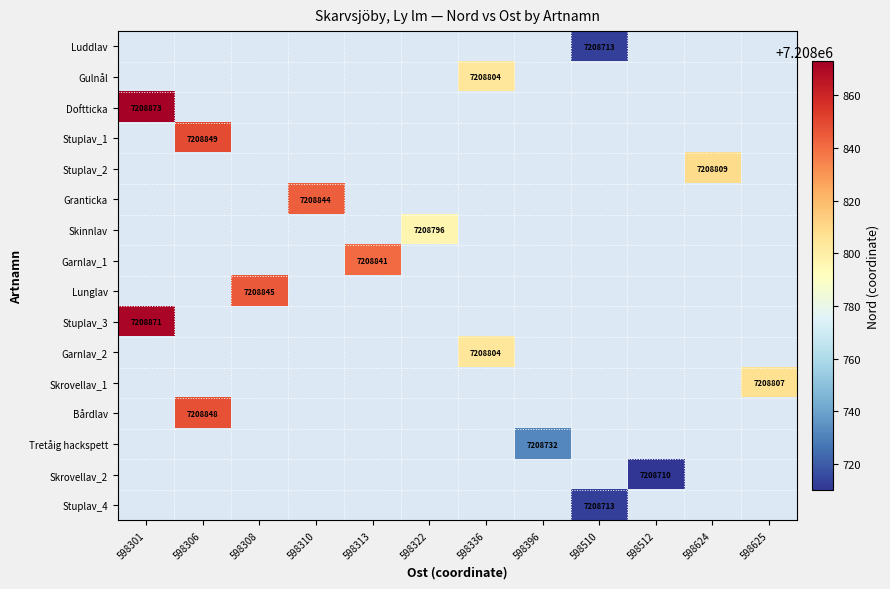

At 598624, list the series in order from smallest to largest.

Luddlav, Gulnål, Doftticka, Stuplav_1, Stuplav_2, Granticka, Skinnlav, Garnlav_1, Lunglav, Stuplav_3, Garnlav_2, Skrovellav_1, Bårdlav, Tretåig hackspett, Skrovellav_2, Stuplav_4